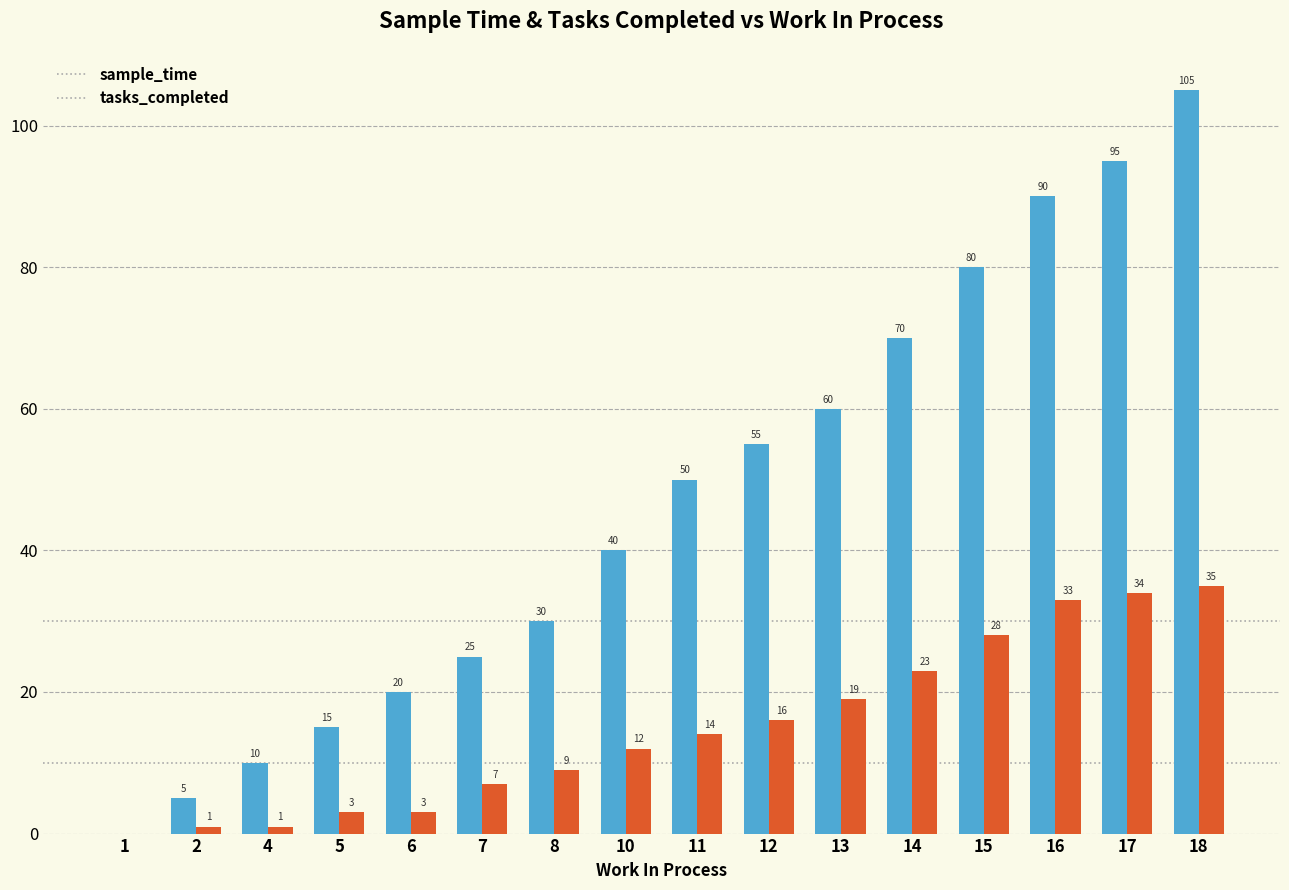

What is the difference between the sample_time values at 18 and 11?

55